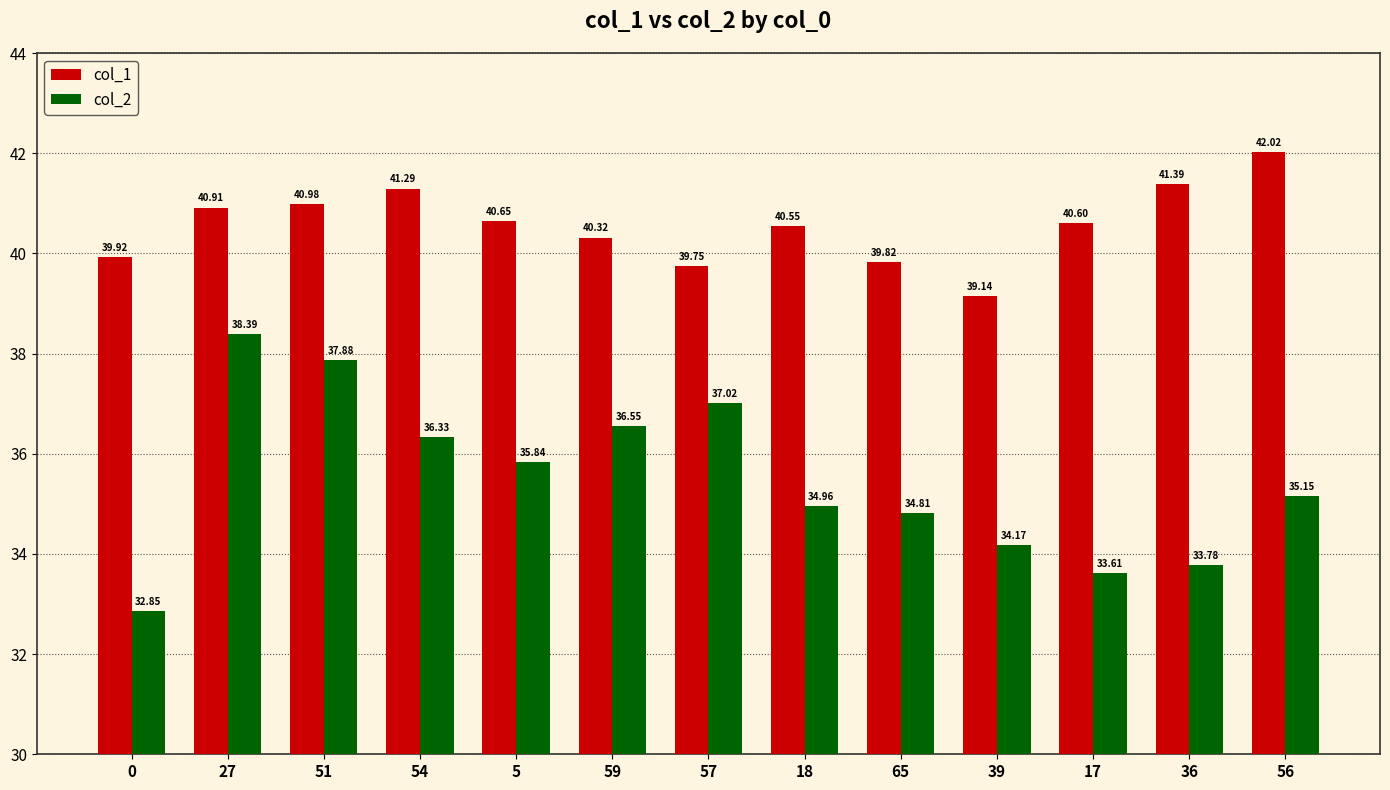

How many bars are there in total?

26